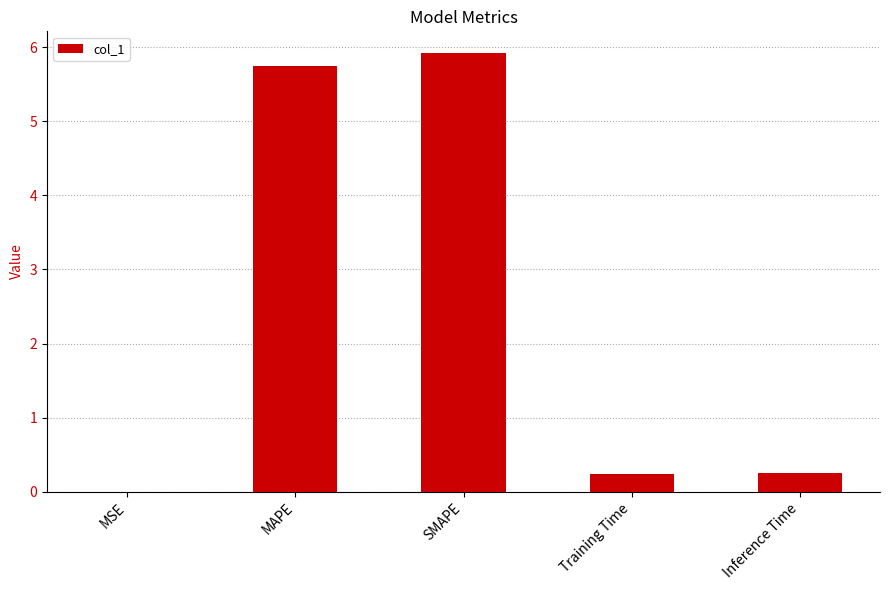

The value at MAPE is 5.7. True or false?

True